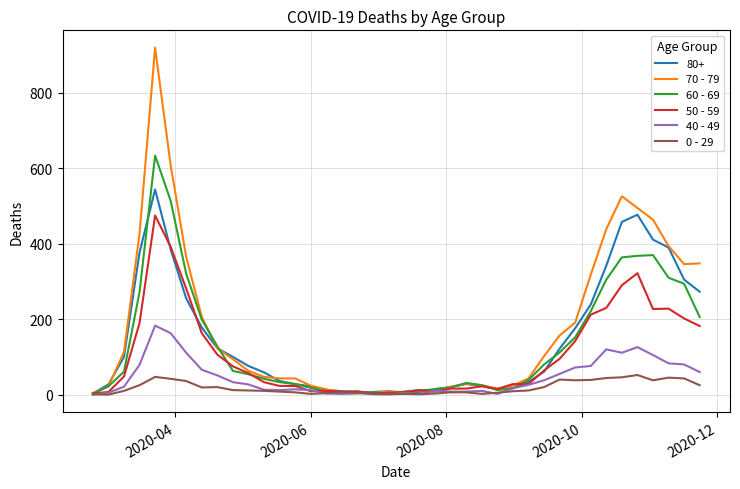

Which series has the widest spread of values?

70 - 79